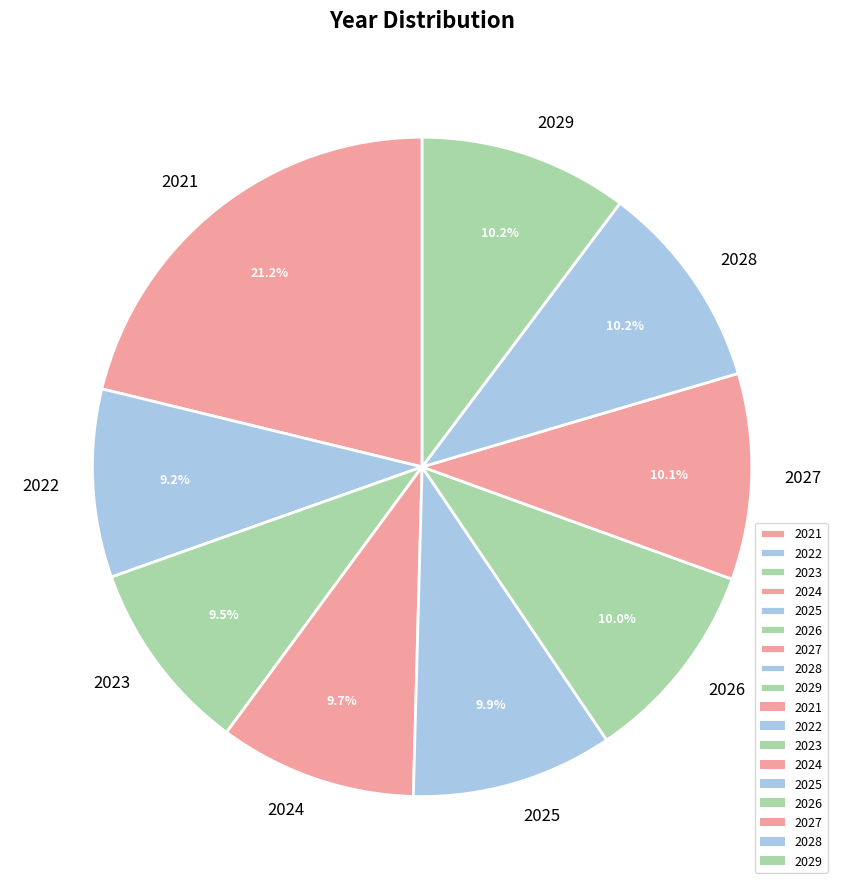

How many slices are in this pie chart?

9